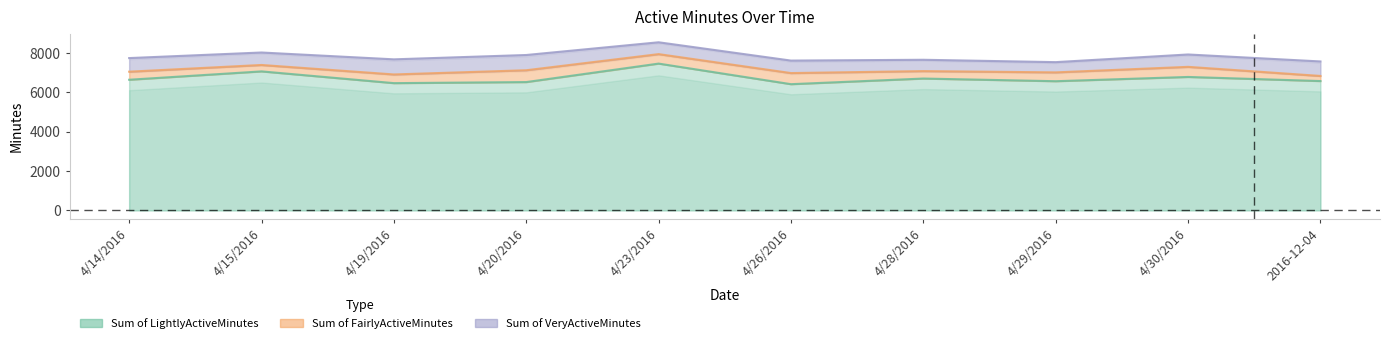

What is the average value of the Sum of VeryActiveMinutes series?

656